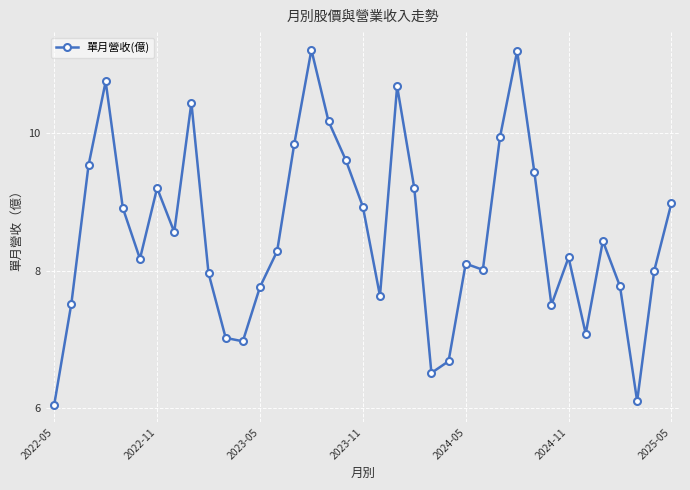

How many categories are shown in the chart?

37